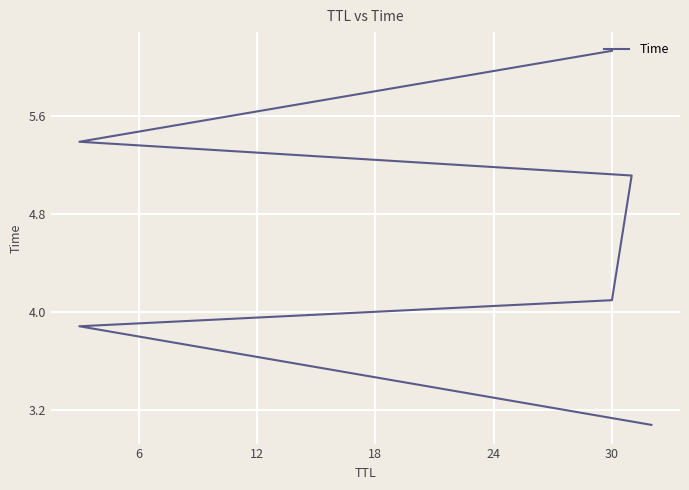

Count the number of values greater than 5.

3